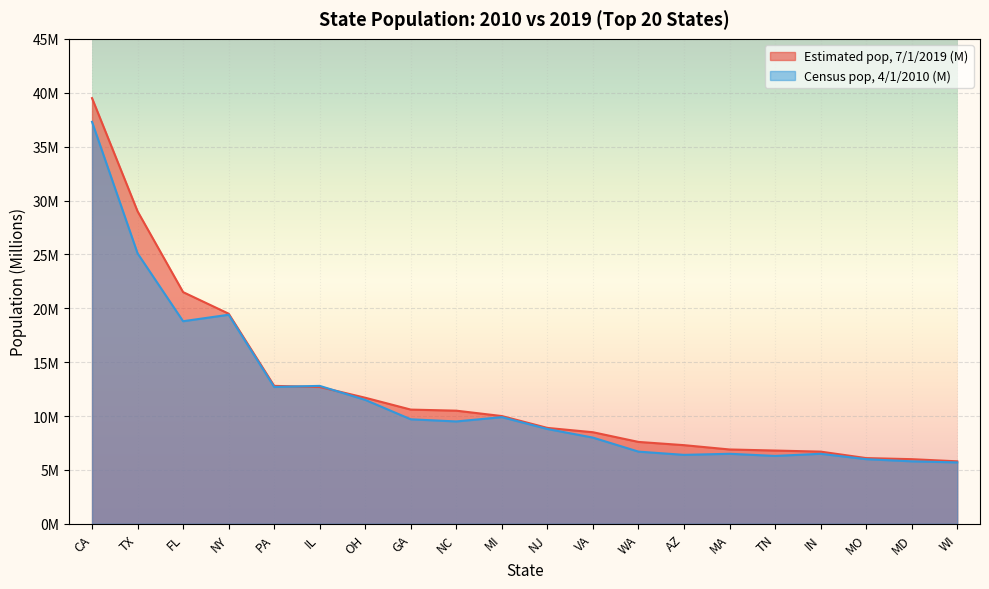

At how many categories does at least one series exceed 11?

7